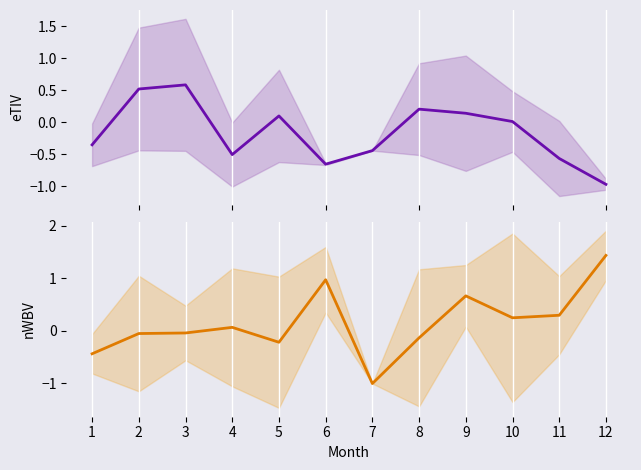

True or false: nWBV and eTIV intersect in this chart.

True